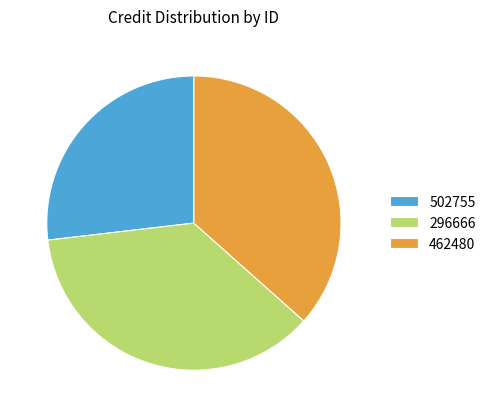

Count the number of slices in the pie.

3